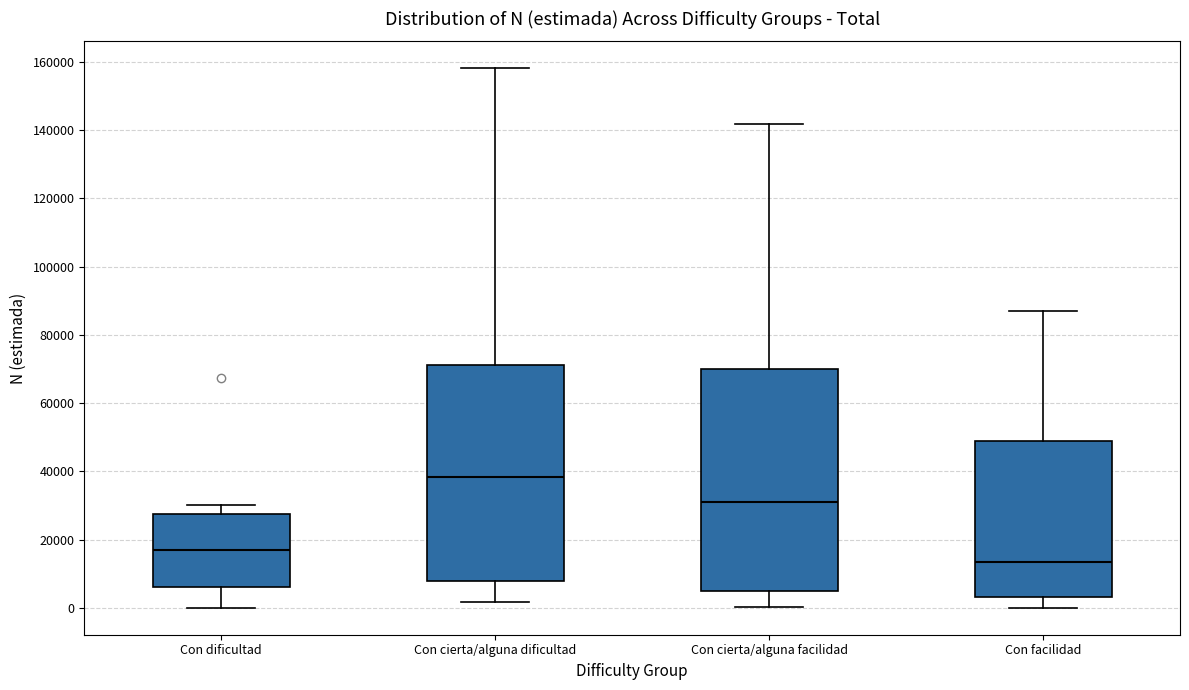

Where is the upper edge of the box for Con cierta/alguna facilidad on the y-axis? The values are not printed on the chart, so give them approximately, as read against the axis.

70000